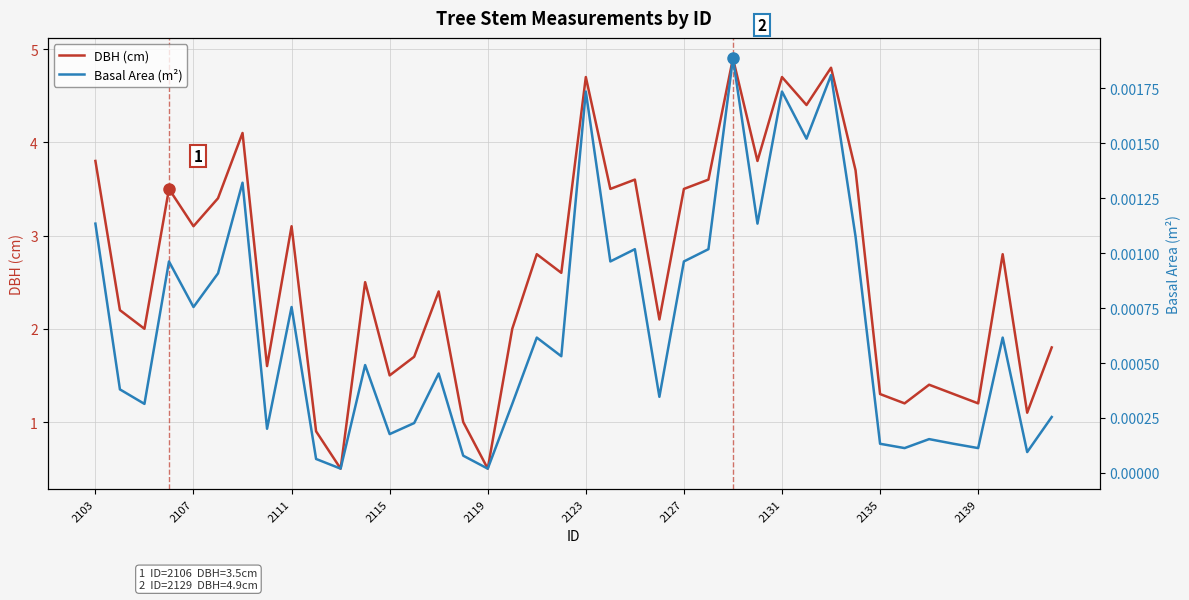

Which series has the largest total across all categories?

DBH (cm)